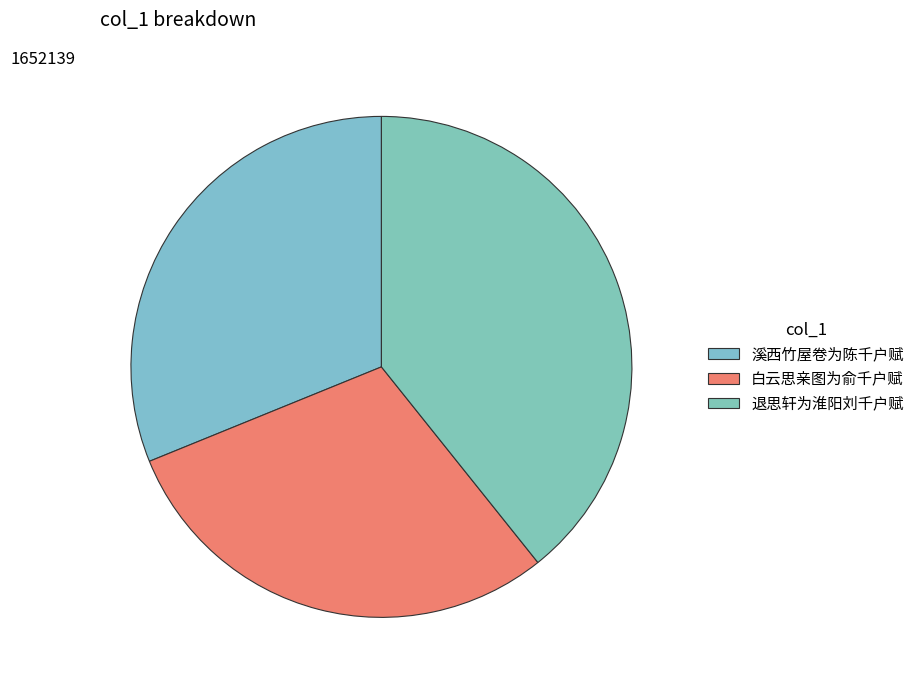

Does any single category account for the majority?

No